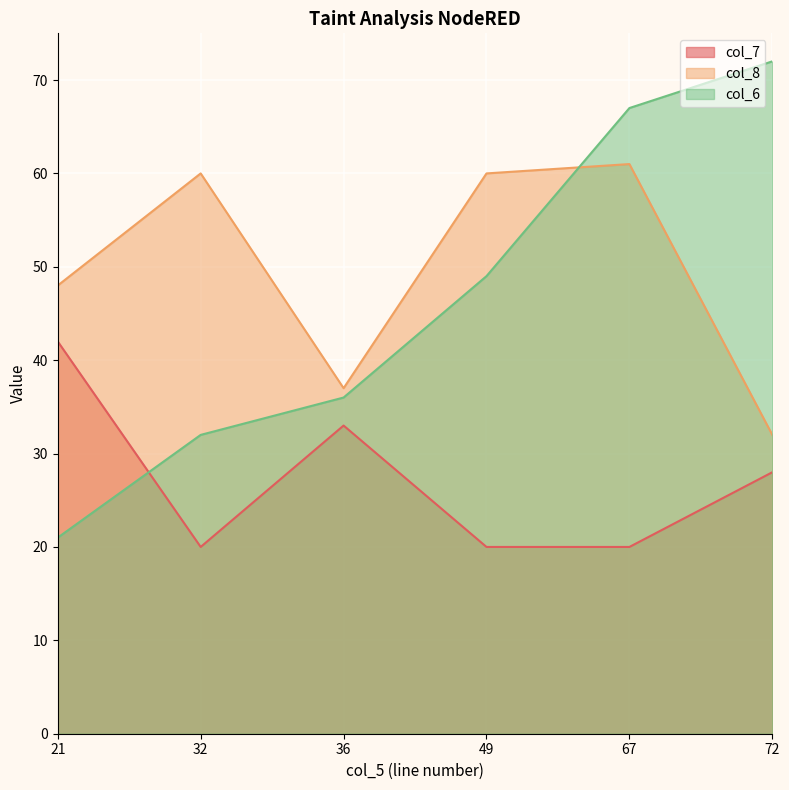

The col_8 series shows 32 at 21. True or false?

False